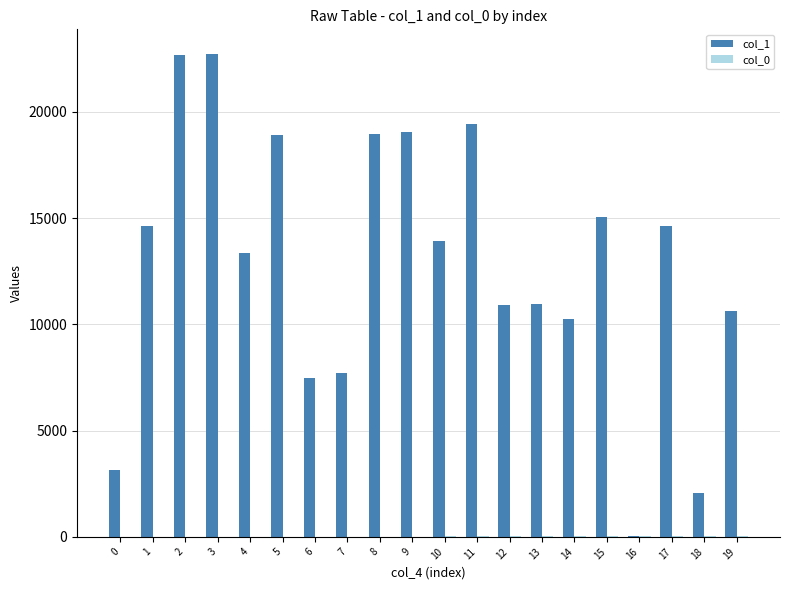

Which series has the largest total across all categories?

col_1